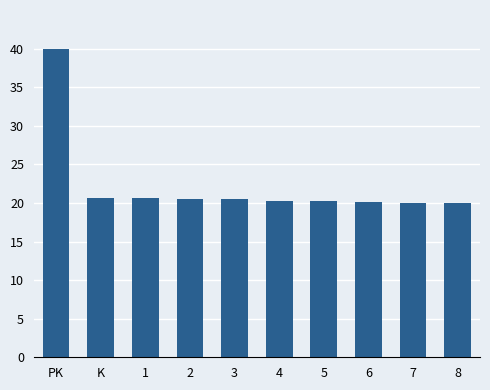

What is the average value?

22.3